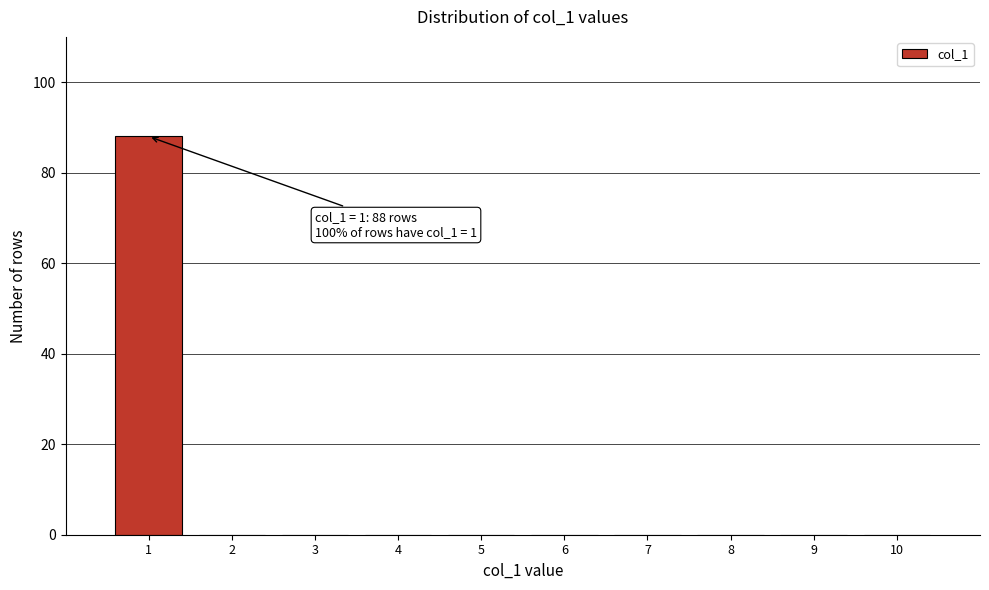

Over which range of the x-axis is the bar tallest?

0.5 to 1.5